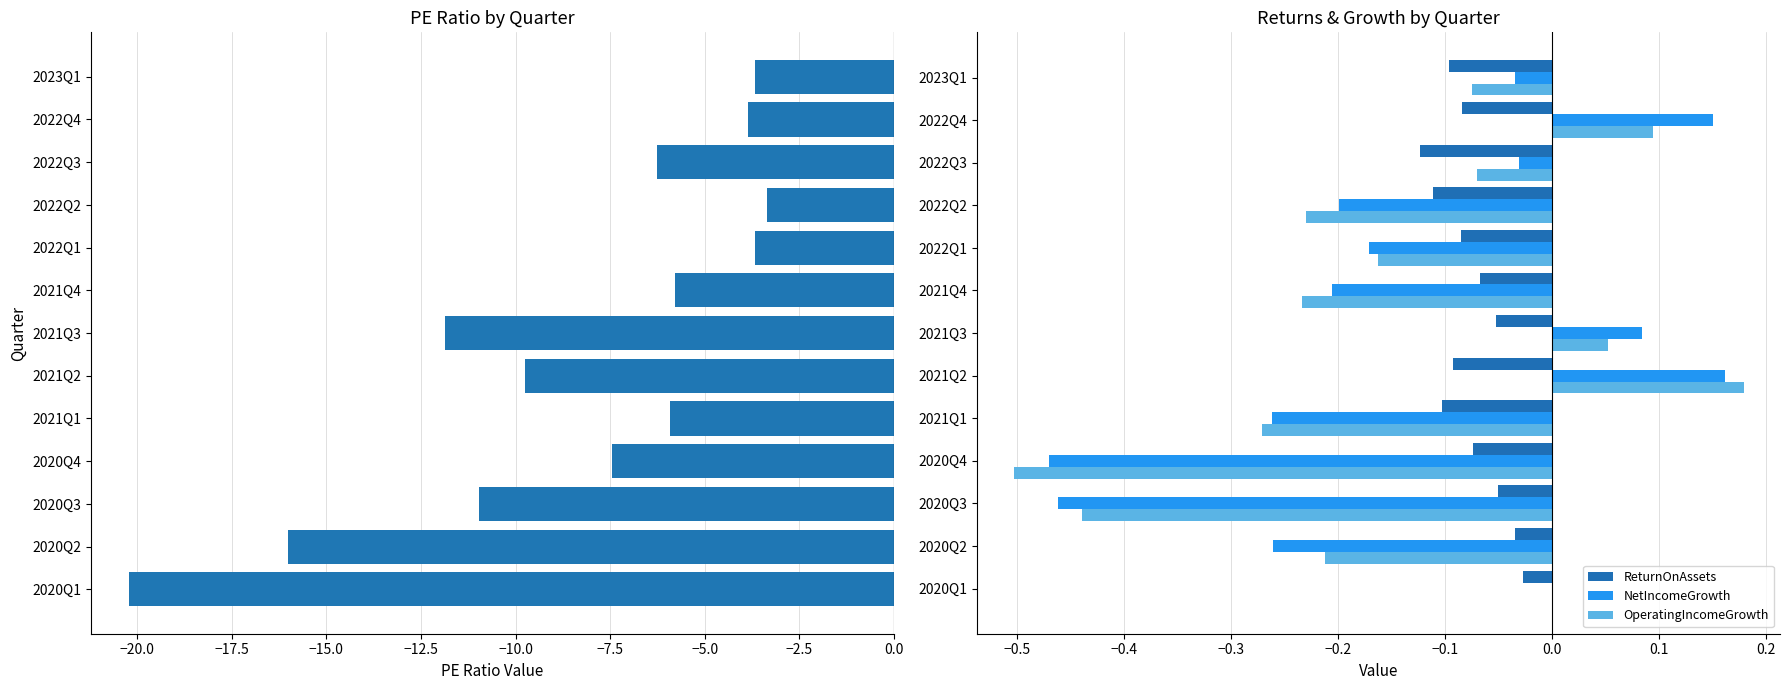

True or false: ReturnOnAssets has a value of -0.0 at 2021Q2.

False